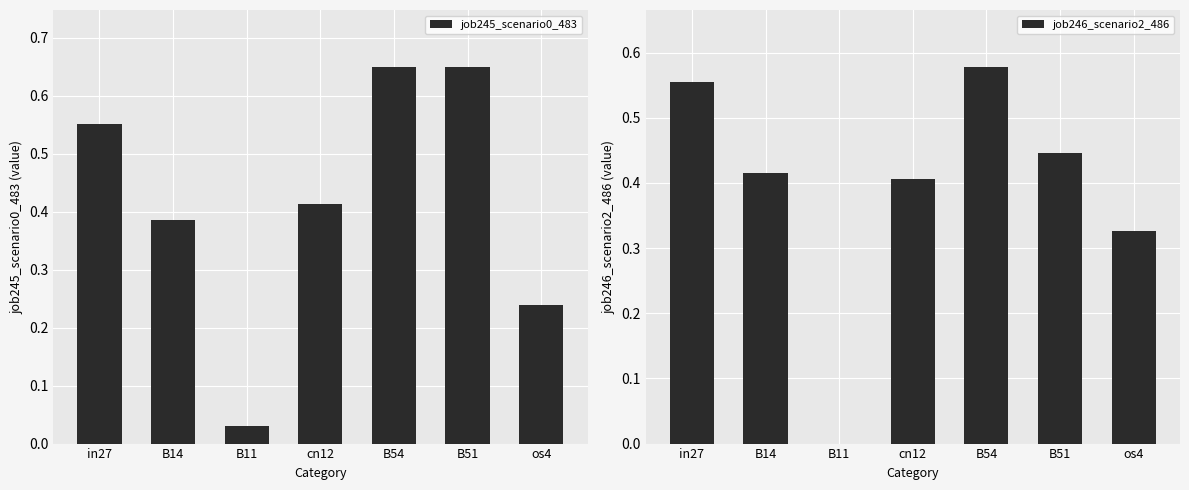

What is the label of the 4th bar from the left?

cn12